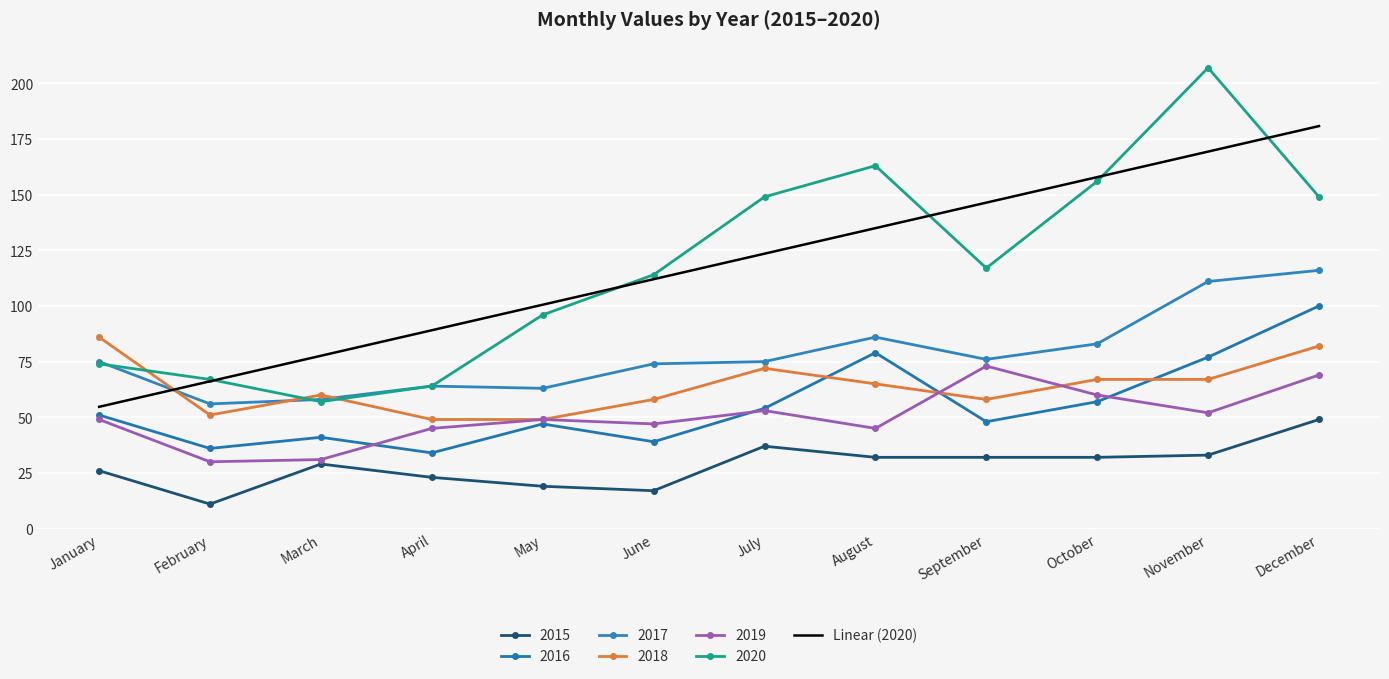

Between March and August, which is larger?

August